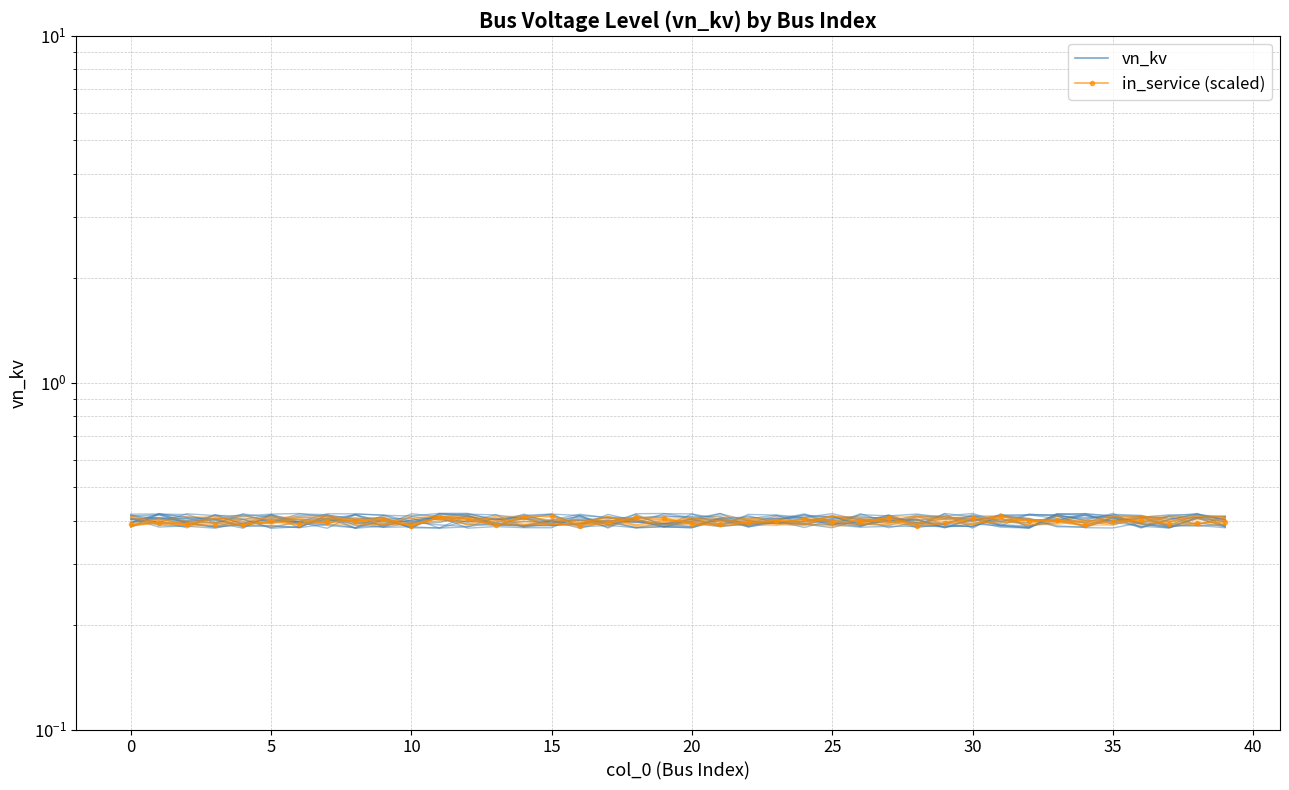

Is the value of in_service (scaled) at 40 greater than the value of vn_kv at 20?

Yes